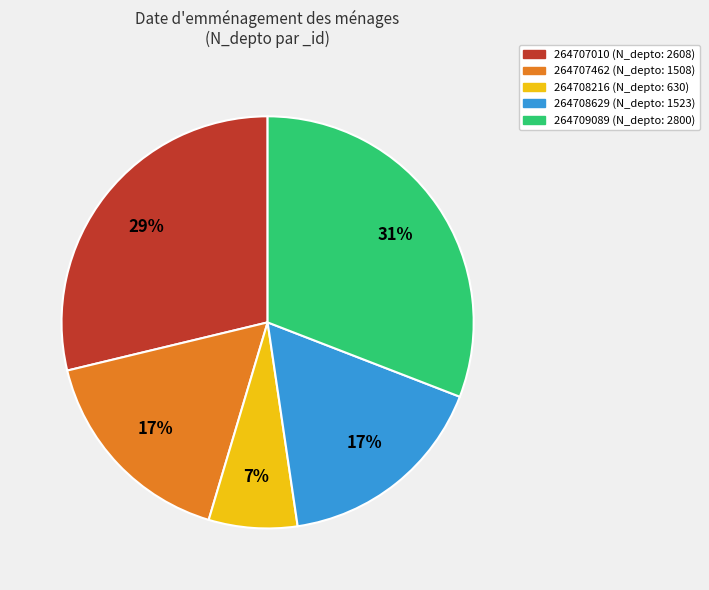

Which slice is the smallest?

264708216